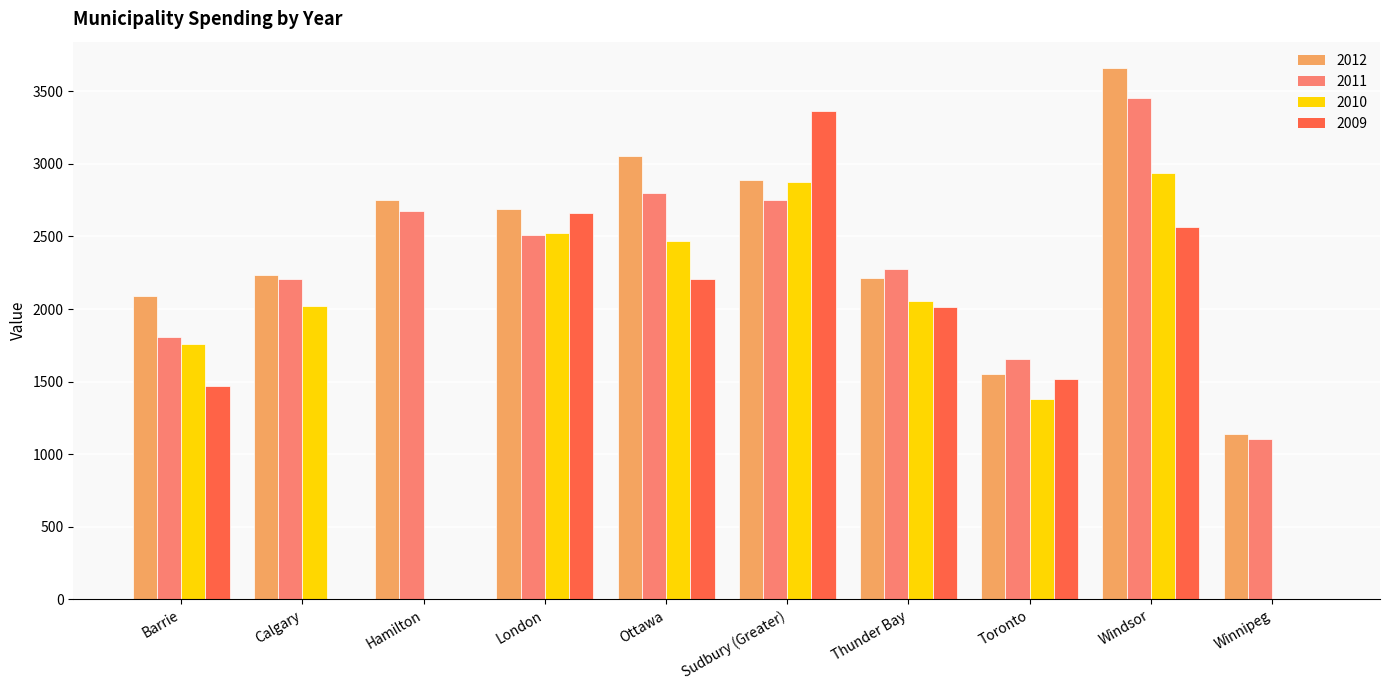

True or false: 2009 has a value of -2094.9 at Hamilton.

False